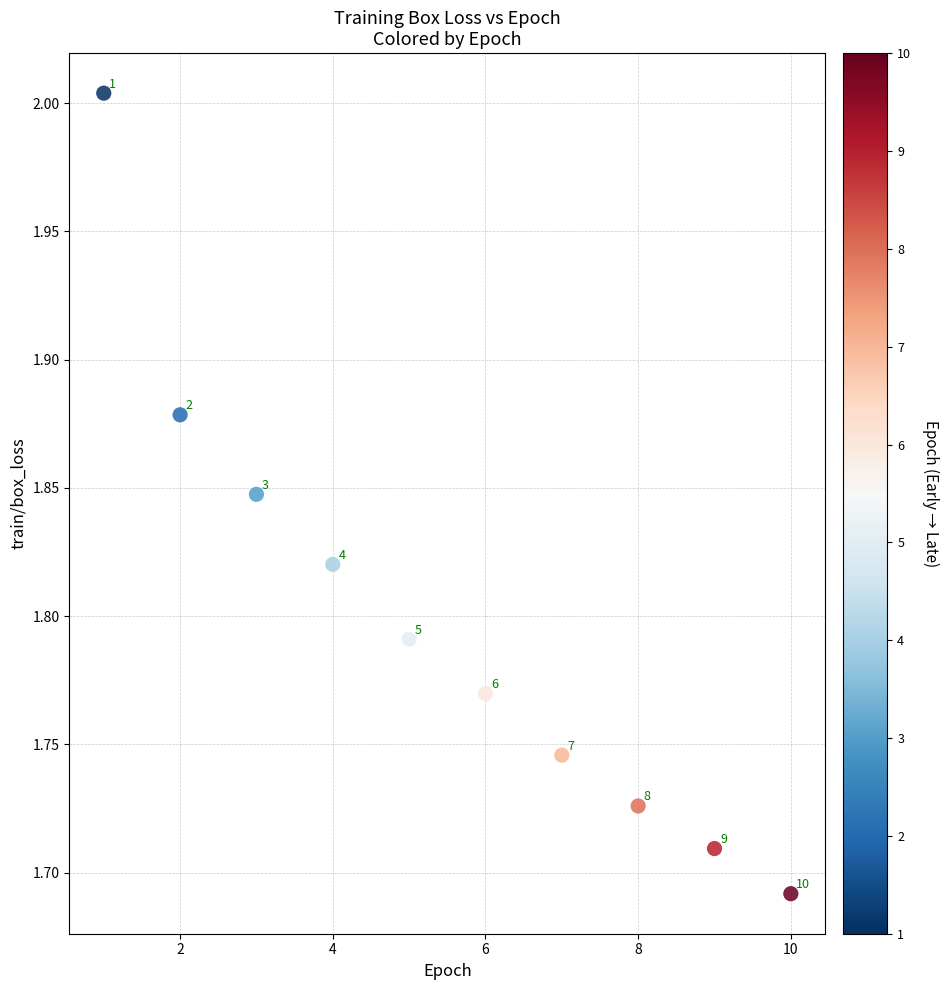

What is the average X value?

5.5